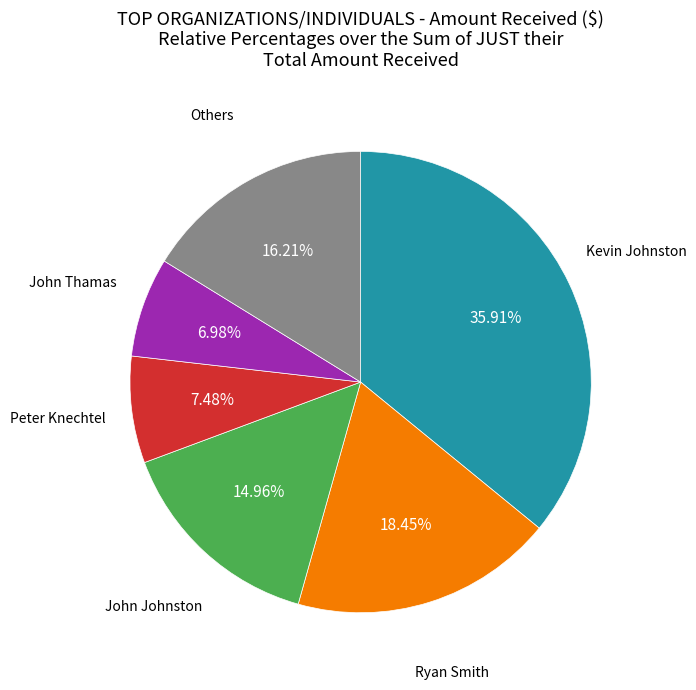

Count the number of slices in the pie.

6